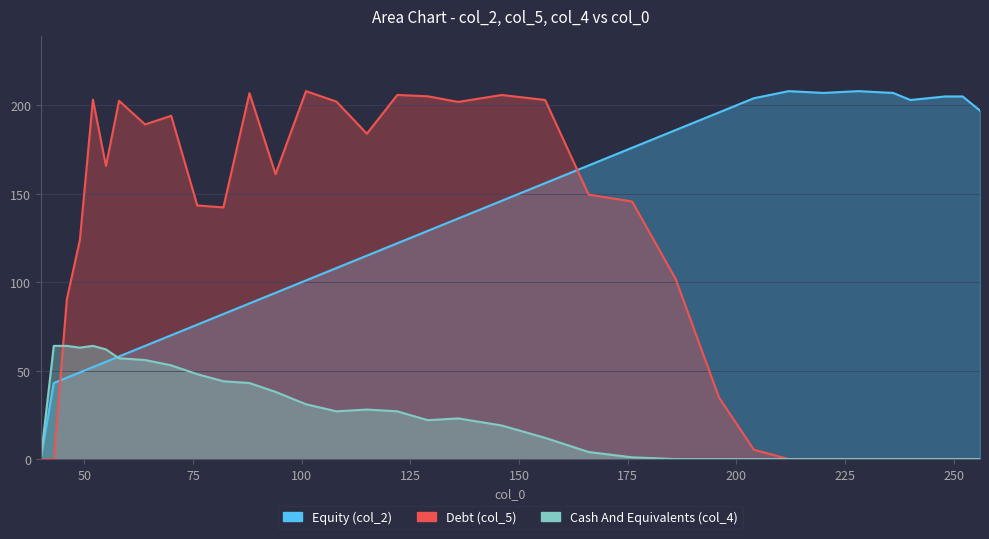

What is the difference between the maximum and minimum values in the col_2 series?

208.0